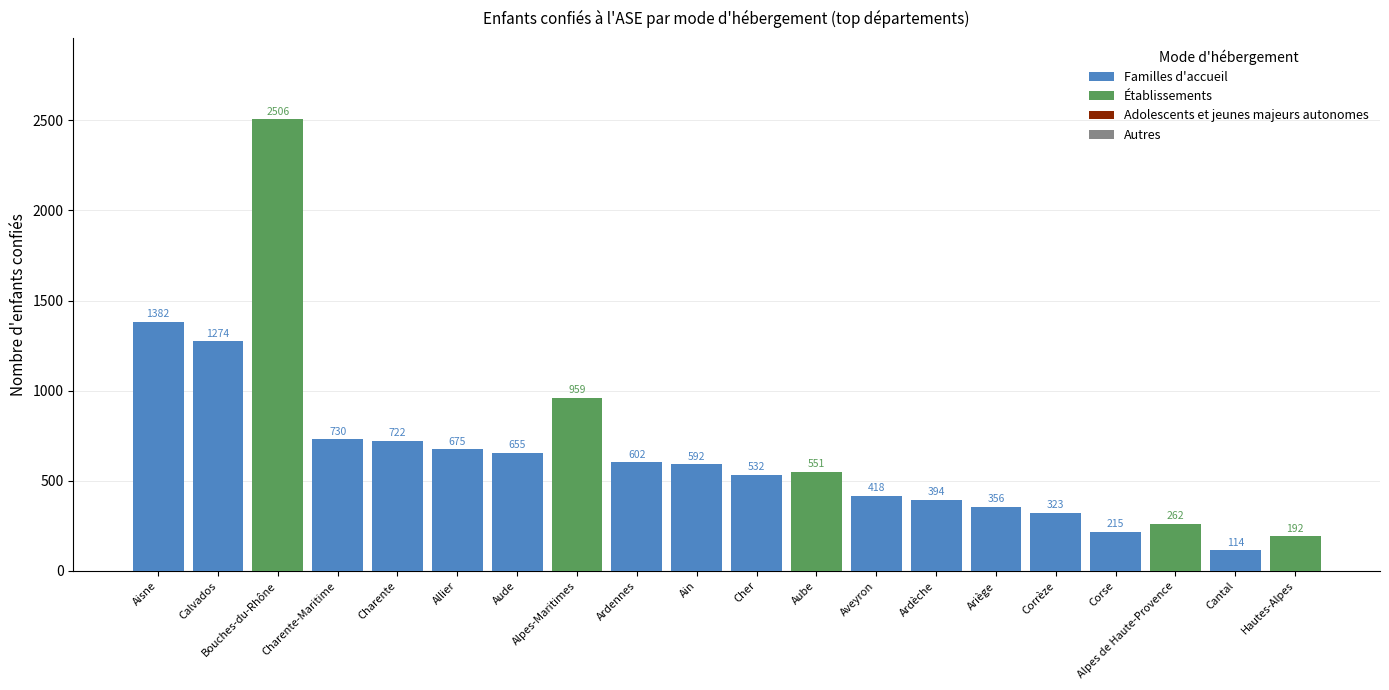

At which label does Familles d'accueil first exceed 592?

Aisne